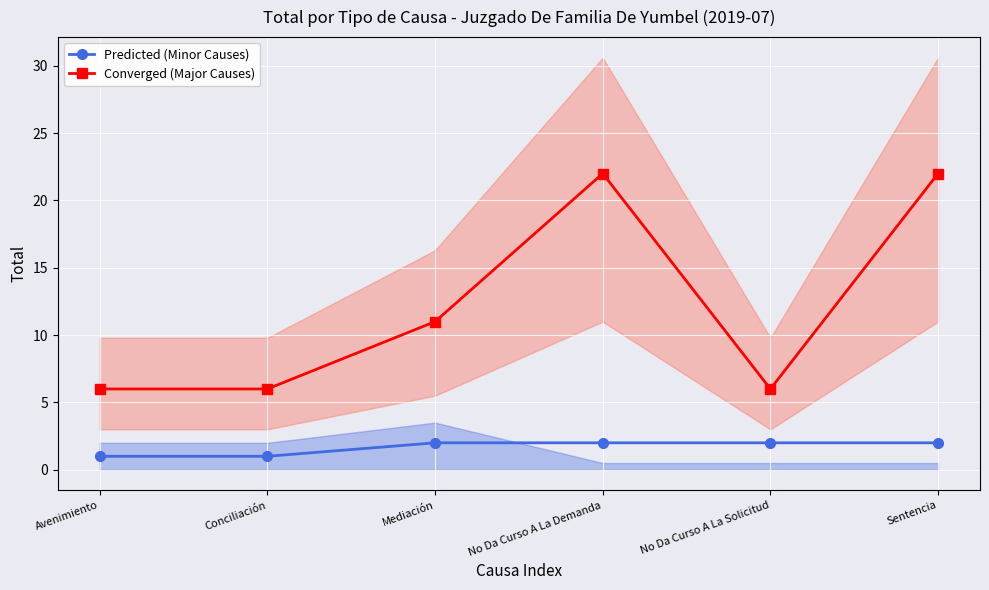

True or false: Predicted (Minor Causes) and Converged (Major Causes) cross at least once.

False